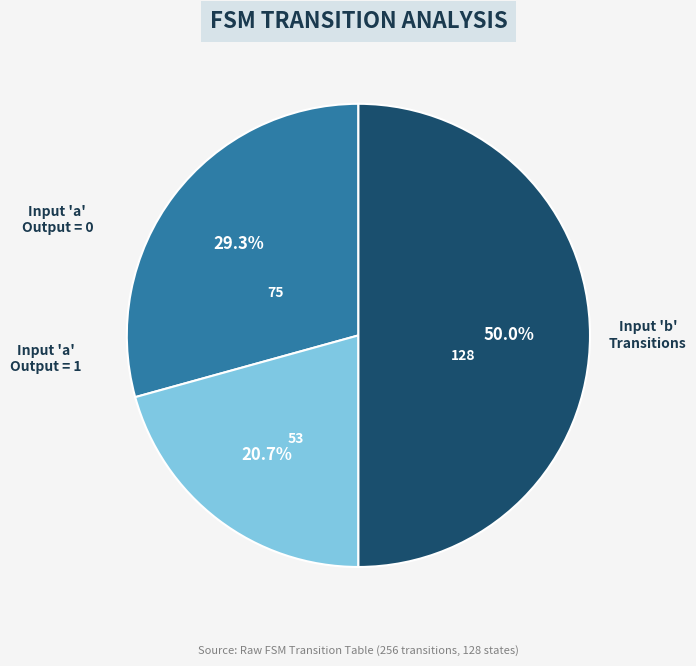

Count the number of slices in the pie.

3